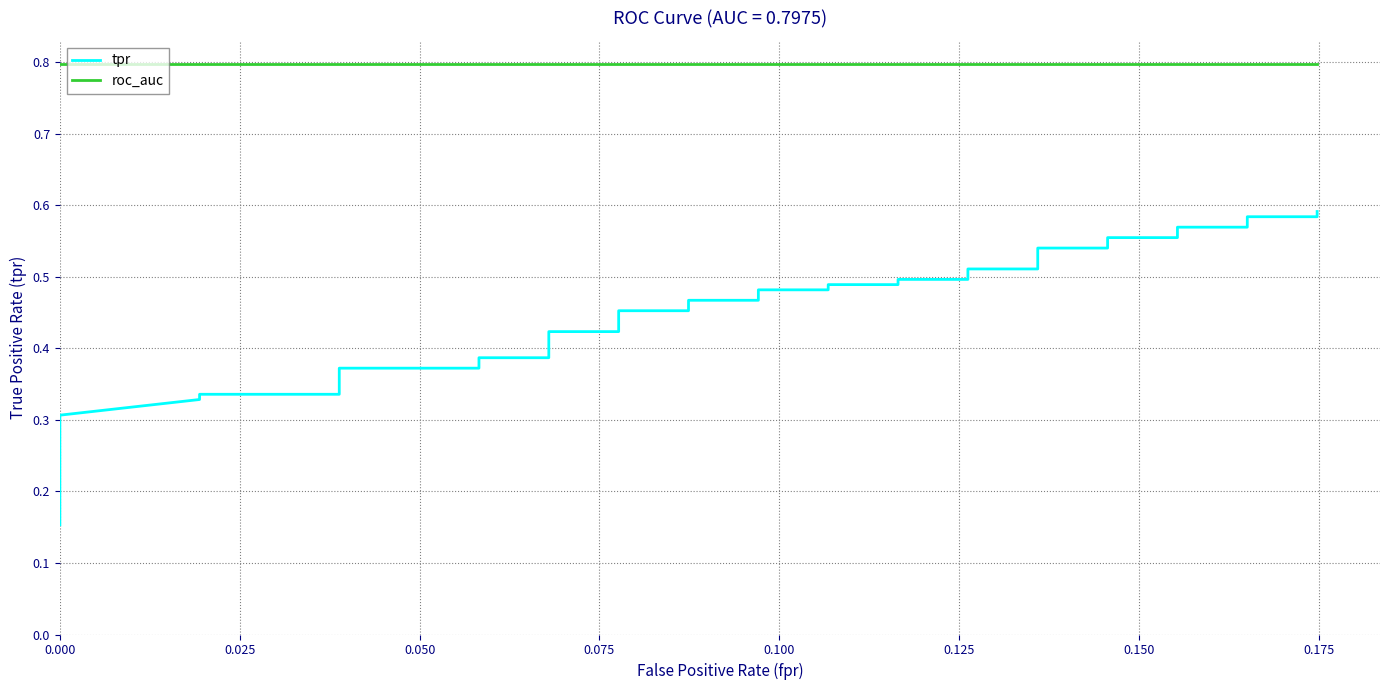

Reading left to right, what are all the values shown in this chart?

tpr: 0.2	0.2	0.2	0.3	0.3	0.3	0.3	0.3	0.3	0.3	0.4	0.4	0.4	0.4	0.4	0.4	0.4	0.4	0.4	0.5	0.5	0.5	0.5	0.5	0.5	0.5	0.5	0.5	0.5	0.5	0.5	0.5	0.5	0.6	0.6	0.6	0.6	0.6	0.6	0.6
roc_auc: 0.8	0.8	0.8	0.8	0.8	0.8	0.8	0.8	0.8	0.8	0.8	0.8	0.8	0.8	0.8	0.8	0.8	0.8	0.8	0.8	0.8	0.8	0.8	0.8	0.8	0.8	0.8	0.8	0.8	0.8	0.8	0.8	0.8	0.8	0.8	0.8	0.8	0.8	0.8	0.8